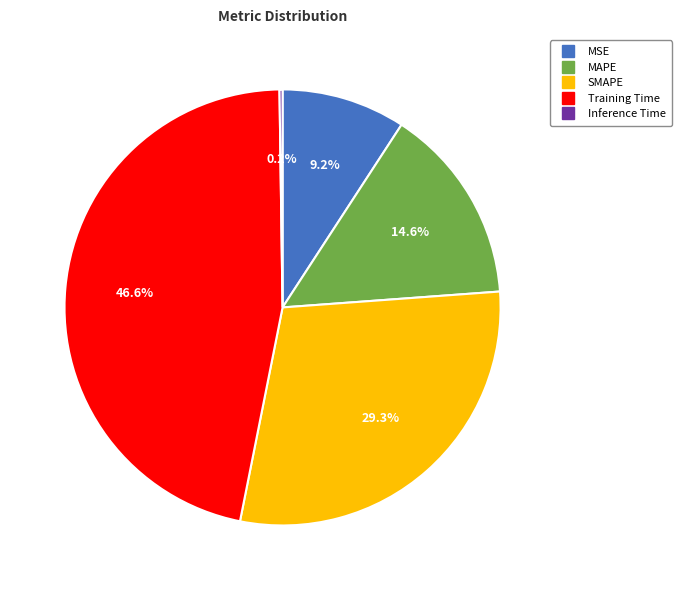

Is there a majority slice in this chart?

No